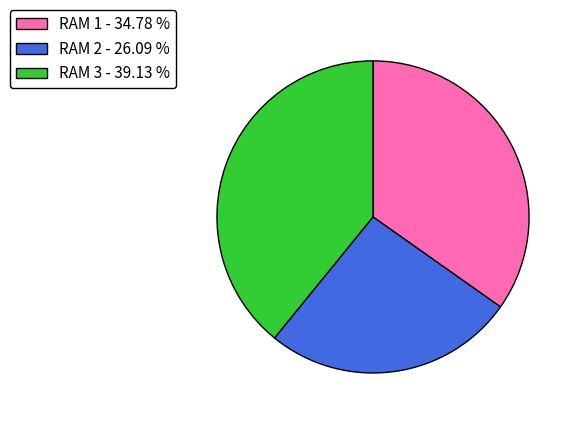

Do RAM 1 - 34.78 % and RAM 2 - 26.09 % together represent more than half of the pie?

Yes